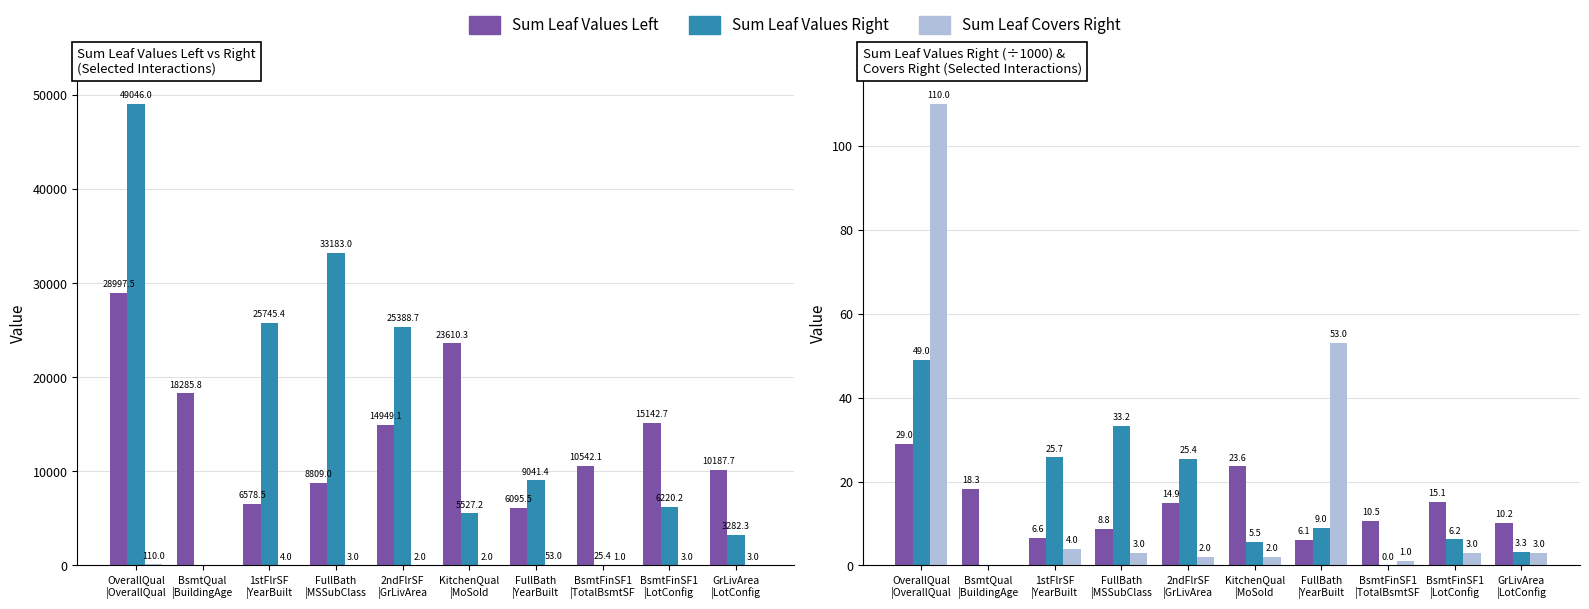

List the labels in order of Sum Leaf Values Left value, largest first.

OverallQual
|OverallQual, KitchenQual
|MoSold, BsmtQual
|BuildingAge, BsmtFinSF1
|LotConfig, 2ndFlrSF
|GrLivArea, BsmtFinSF1
|TotalBsmtSF, GrLivArea
|LotConfig, FullBath
|MSSubClass, 1stFlrSF
|YearBuilt, FullBath
|YearBuilt